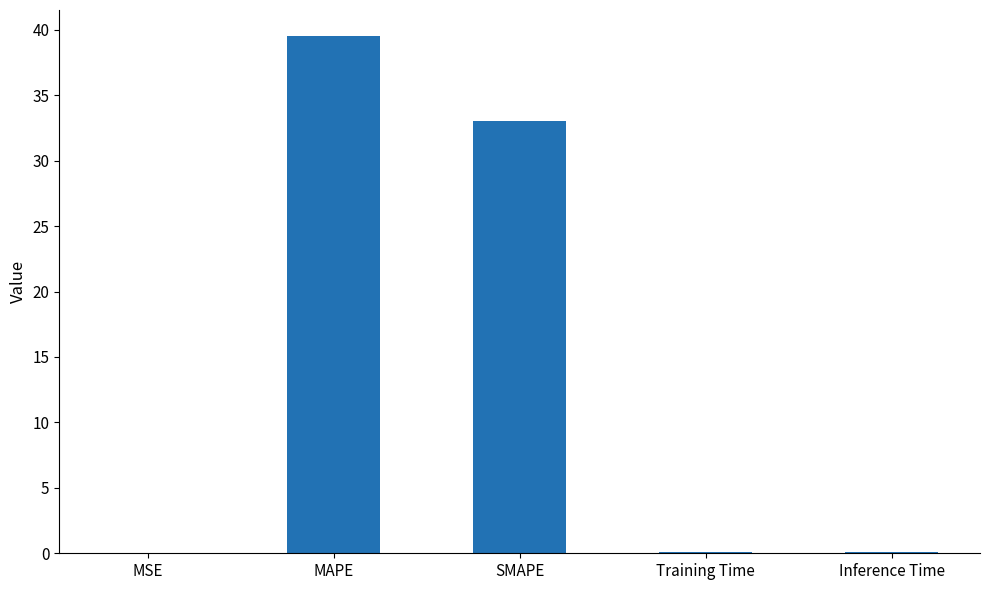

How many series are shown in this chart?

1